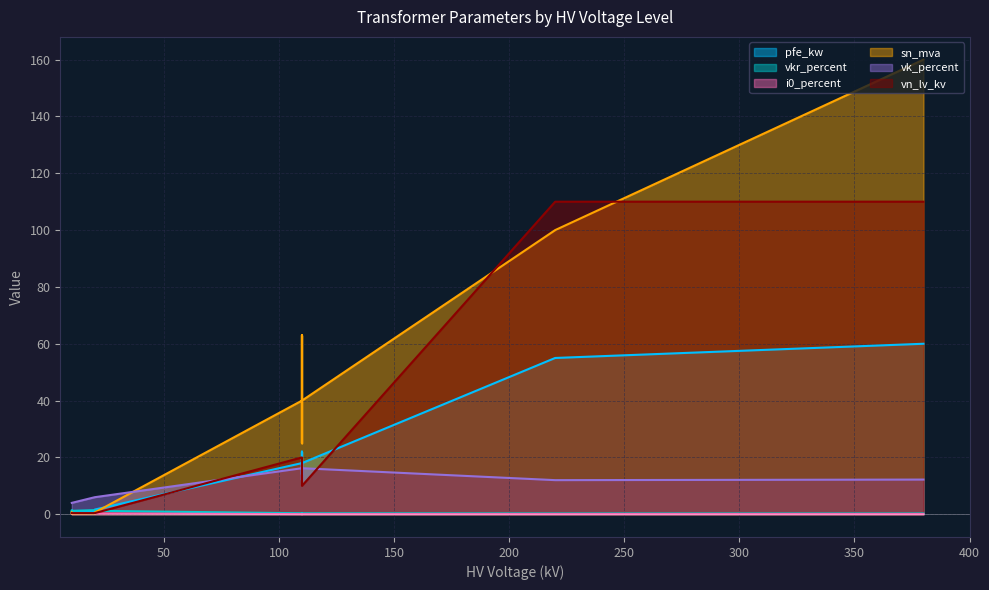

What is the average value of the pfe_kw series?

16.4